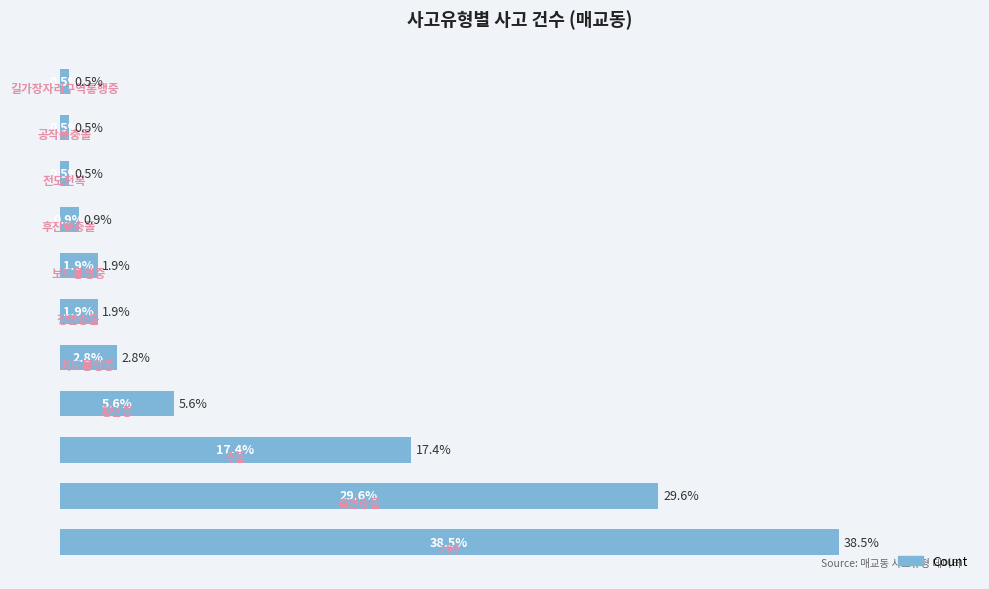

Does the chart contain any negative values?

No